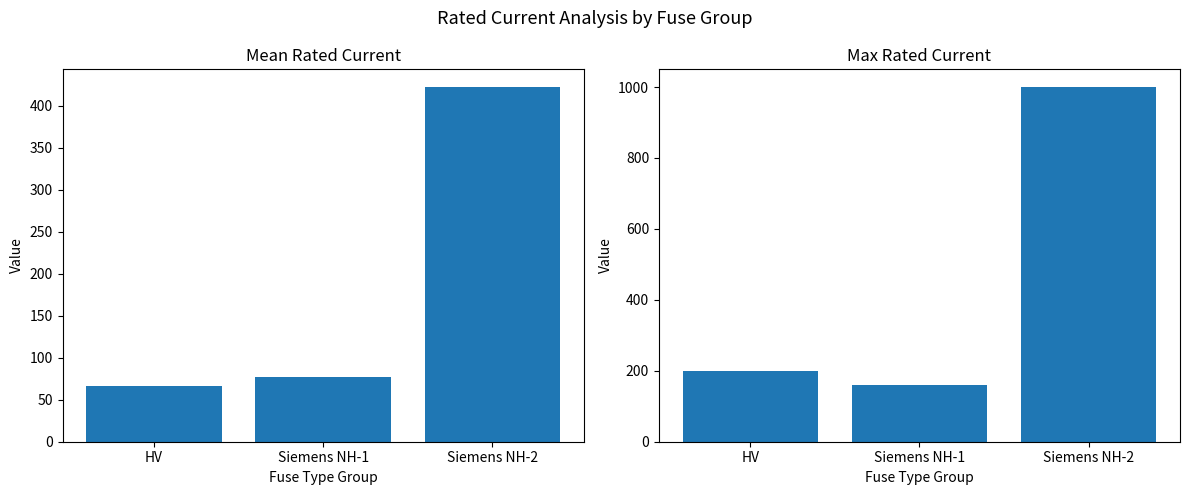

How many values in the Mean i_rated_a series are below 77?

1